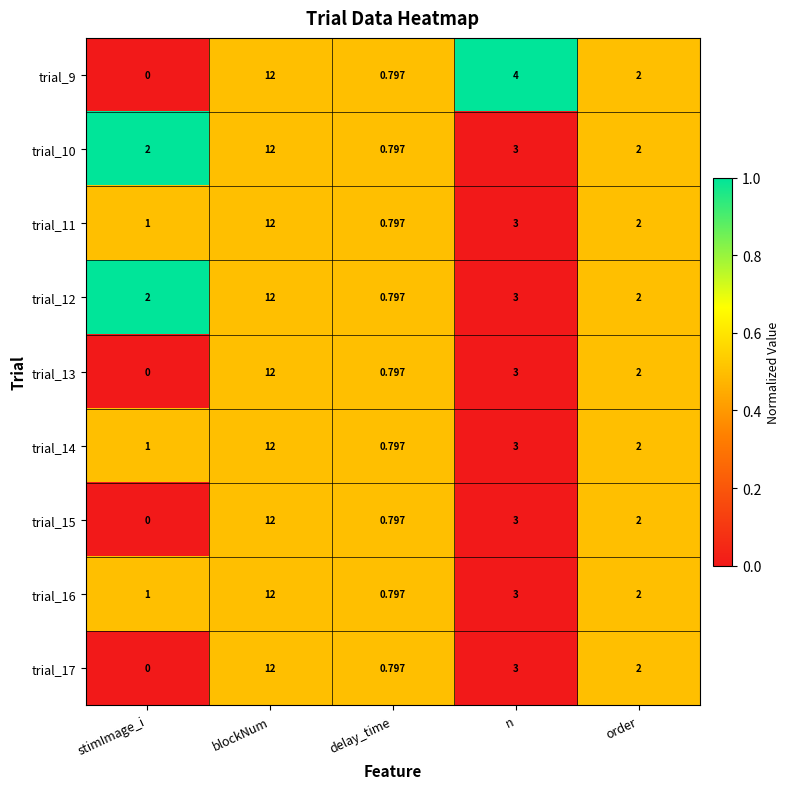

At which category is the sum across all series the highest?

blockNum